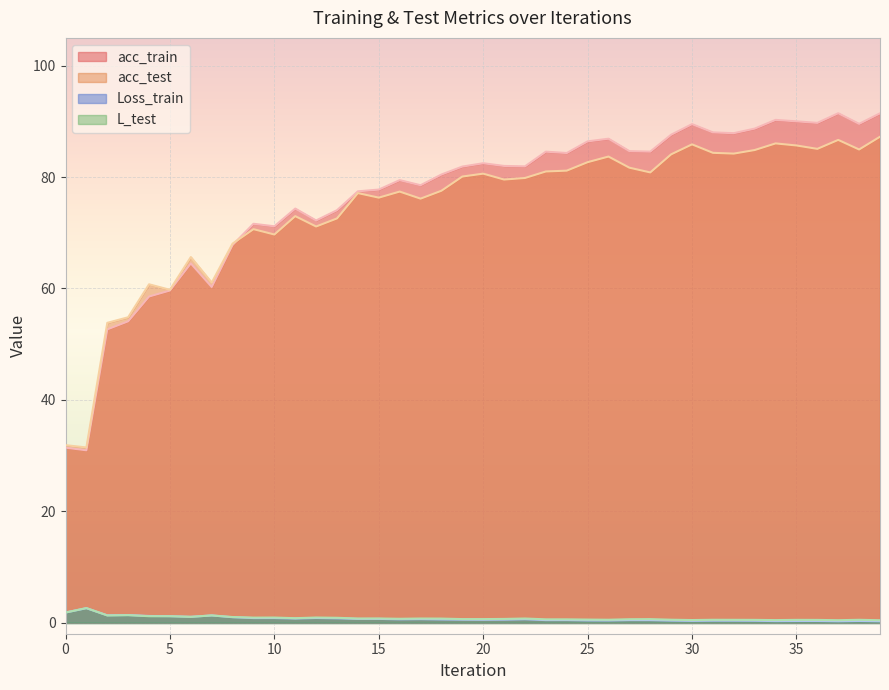

How many times do acc_test and acc_train cross each other?

1